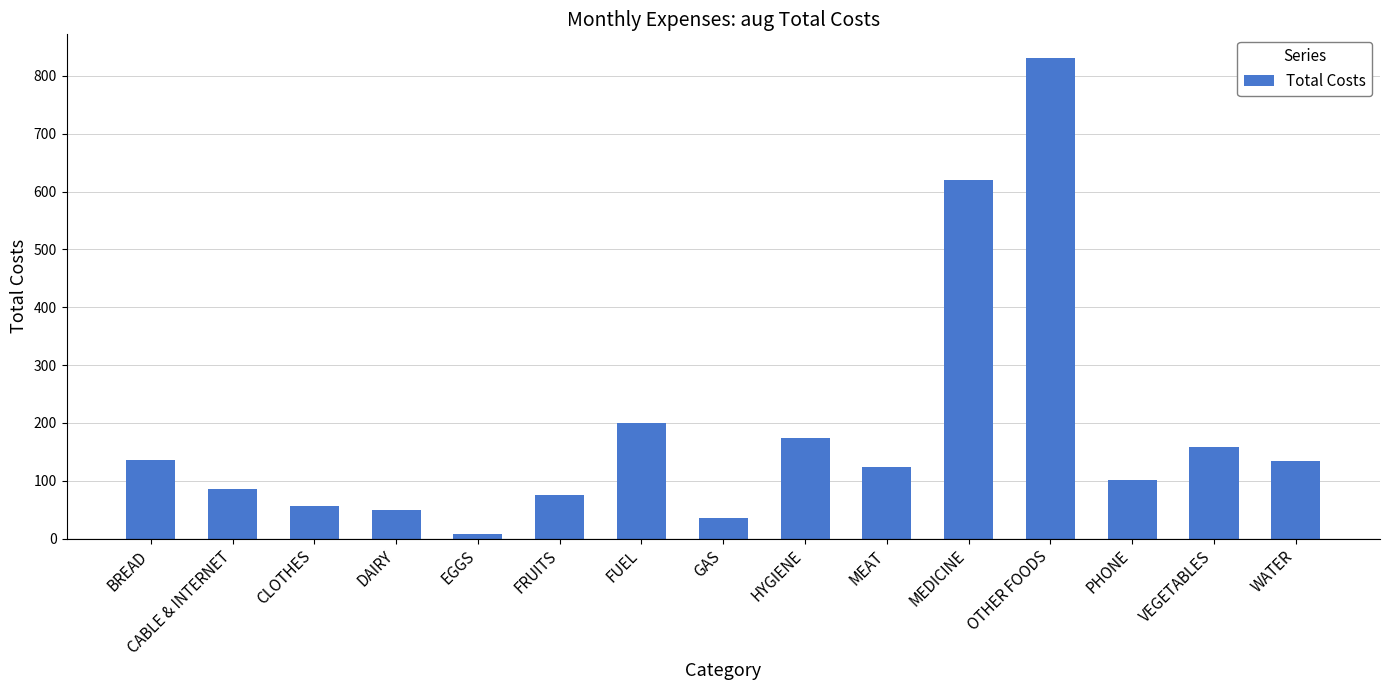

What is the label of the 5th bar from the right?

MEDICINE